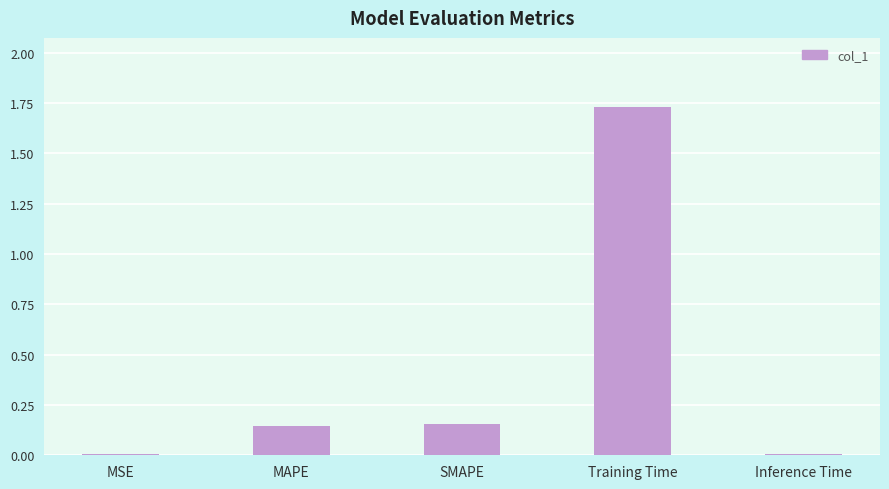

The chart shows a value of 2.5 at Training Time. True or false?

False